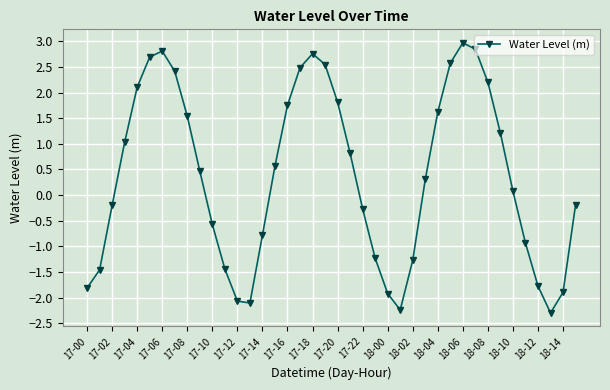

How many interior local peaks (higher than both neighbors) does the data have?

3